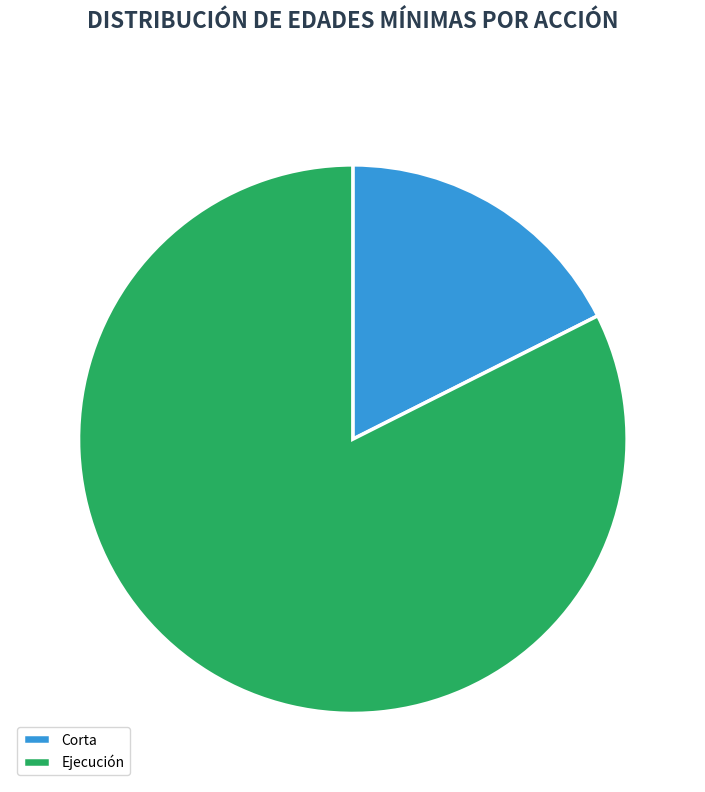

The Ejecución slice represents 82% of the pie. True or false?

True